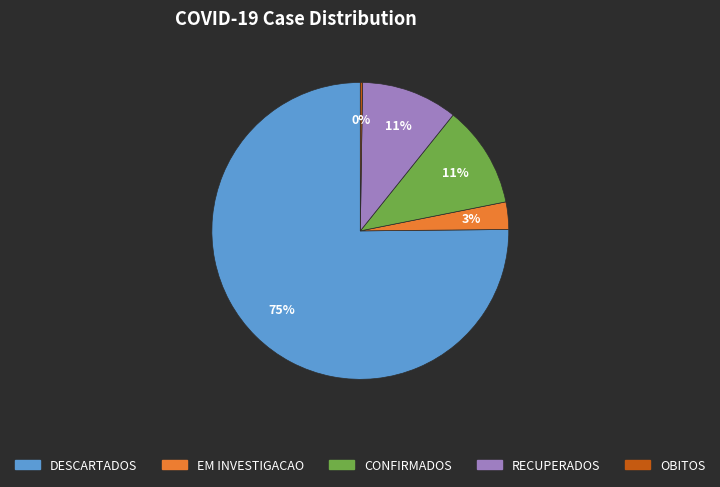

Is there any slice that represents more than half of the pie?

Yes